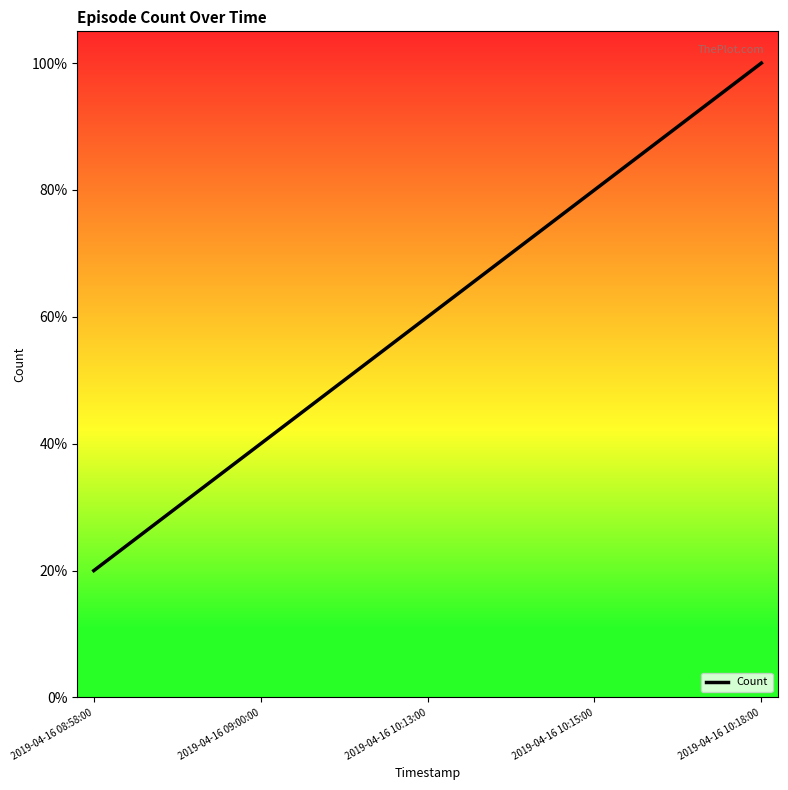

True or false: the data has more than 1 interior local peaks.

False